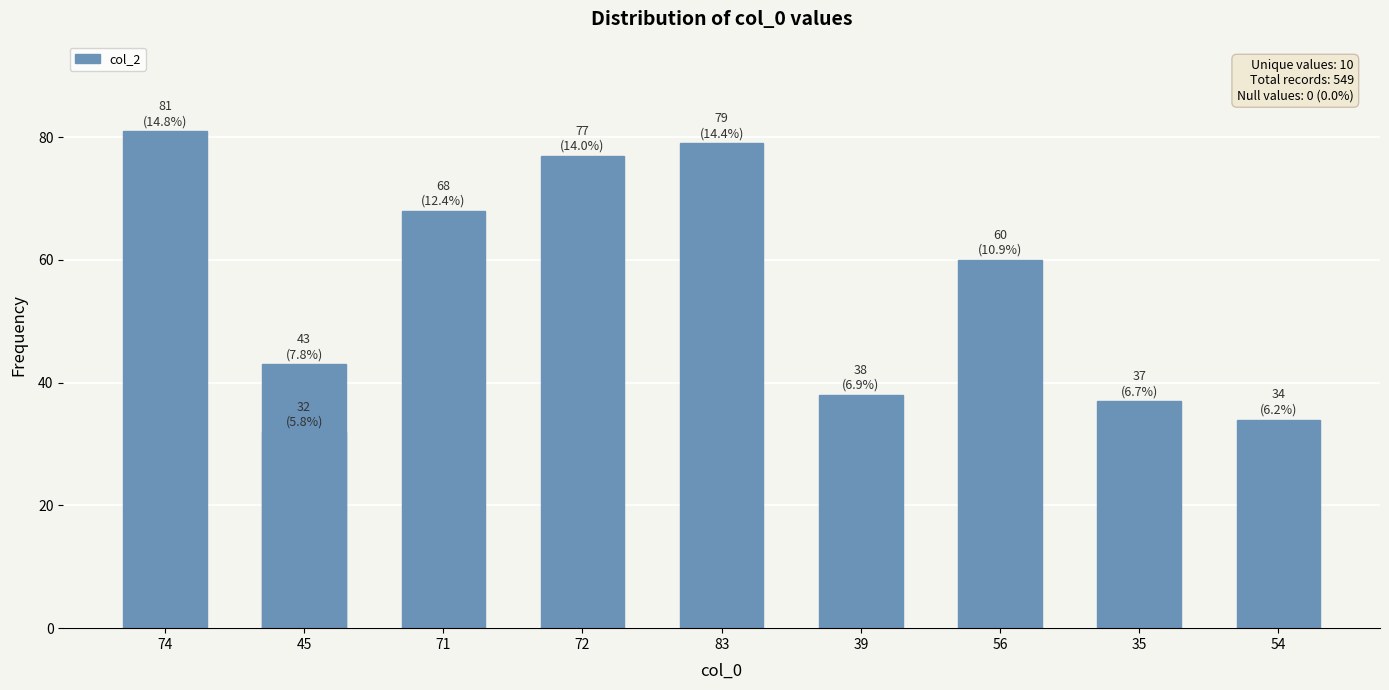

What is the difference between the maximum and minimum values?

49